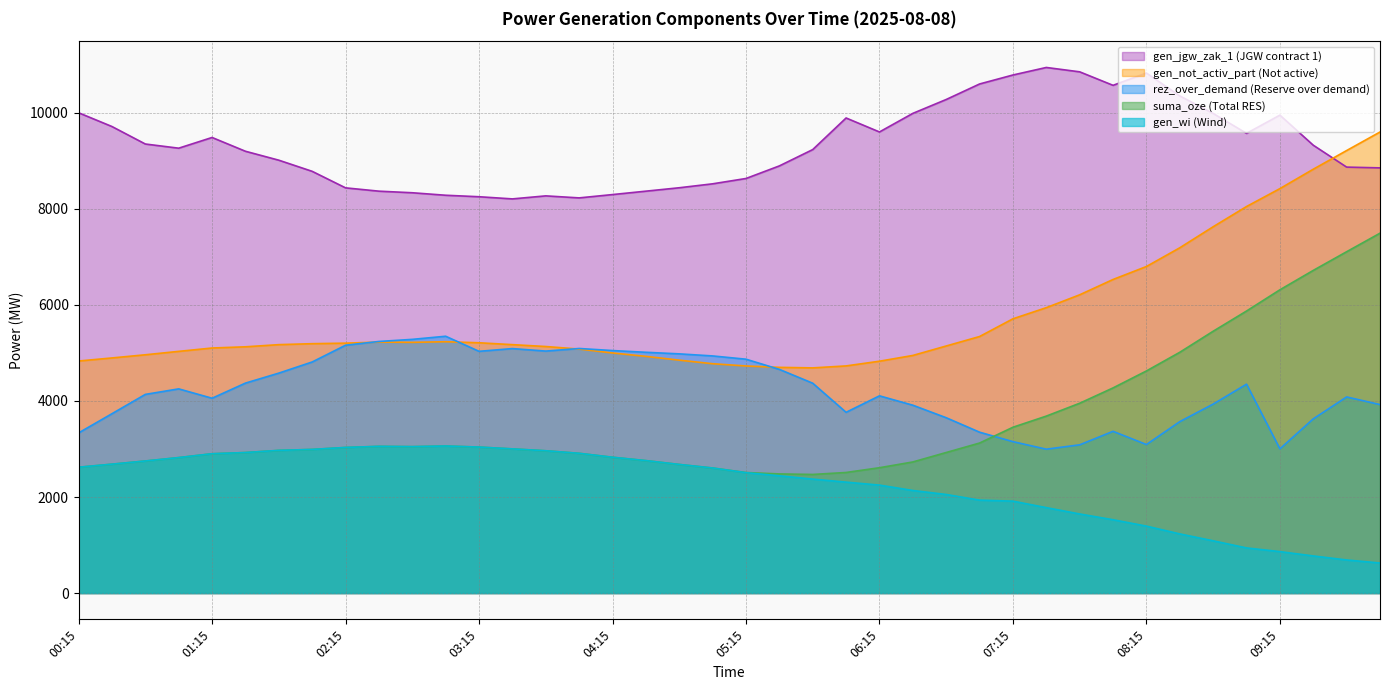

Which label corresponds to the smallest value in the chart?

10:00